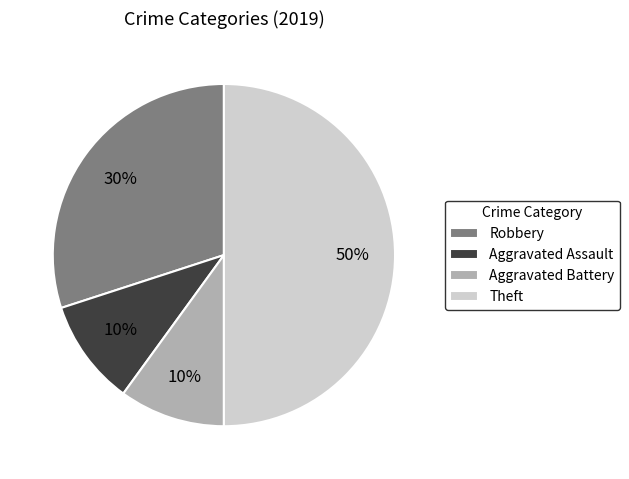

Do Aggravated Assault and Robbery together represent more than half of the pie?

No